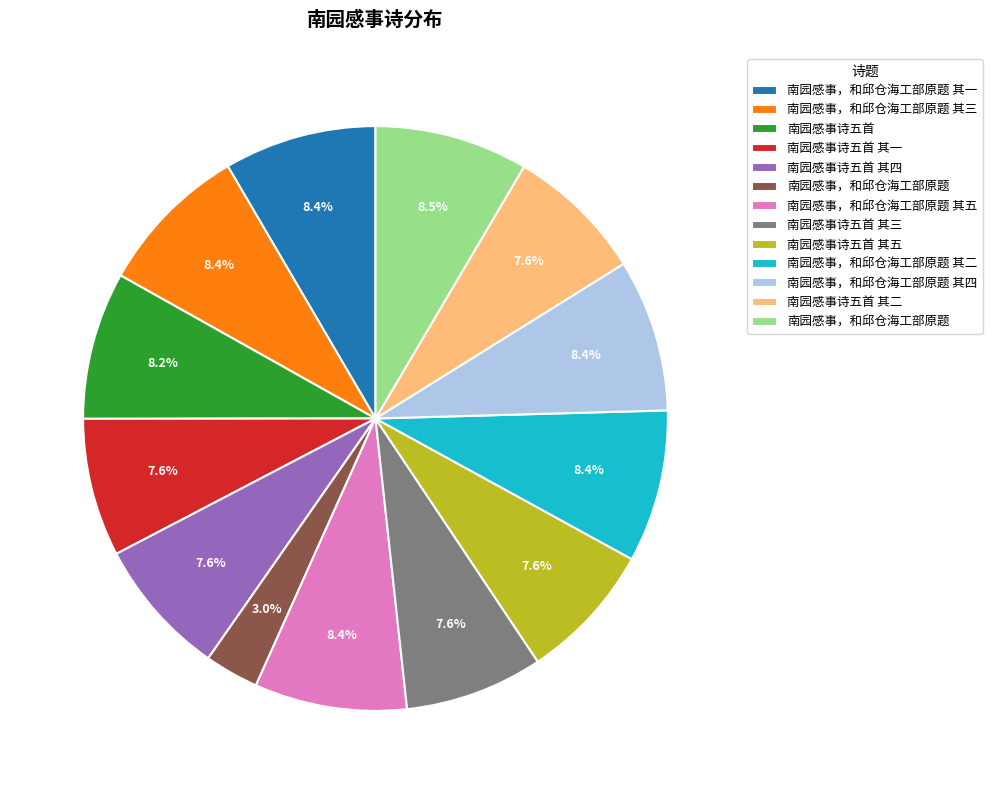

How many slices are in this pie chart?

13